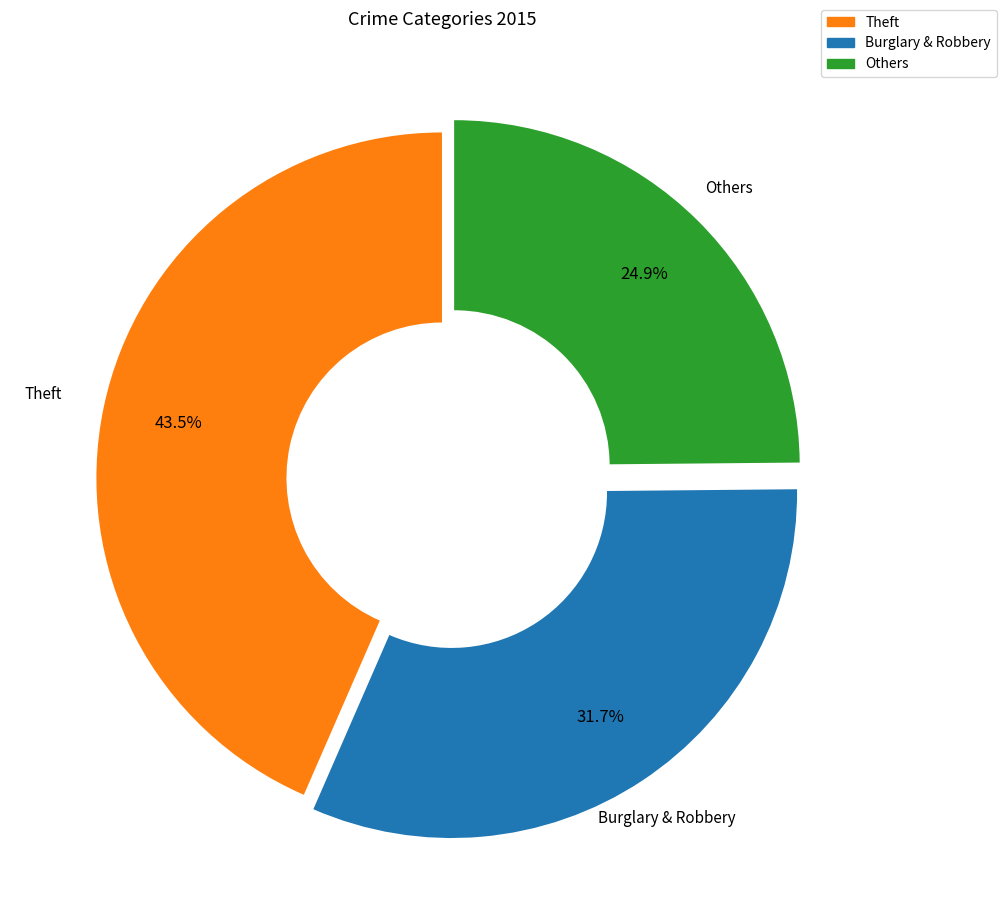

To the nearest percent, what is the difference between the largest and smallest slice percentages?

19%